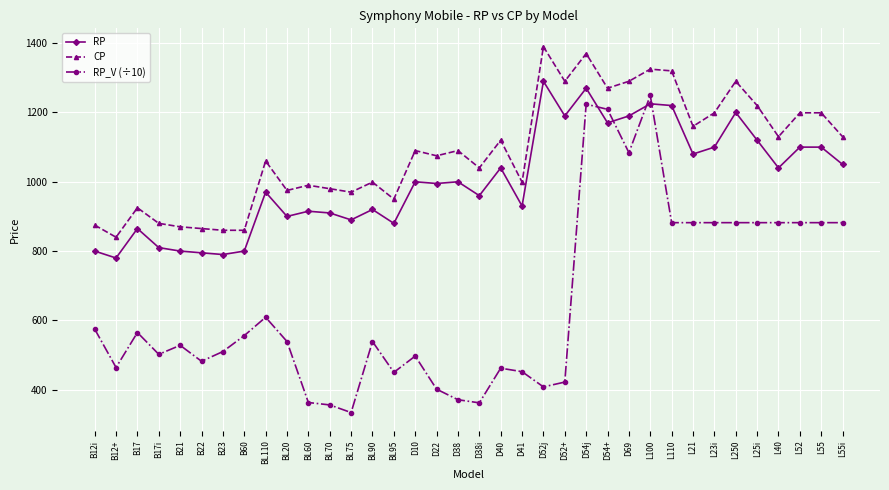

At which category is the sum across all series the highest?

D54j